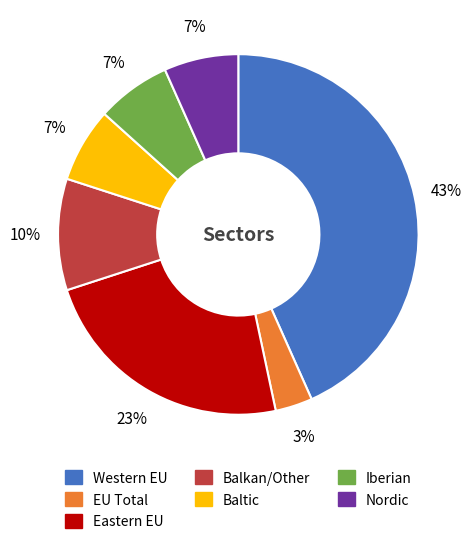

How many segments does this pie chart have?

7